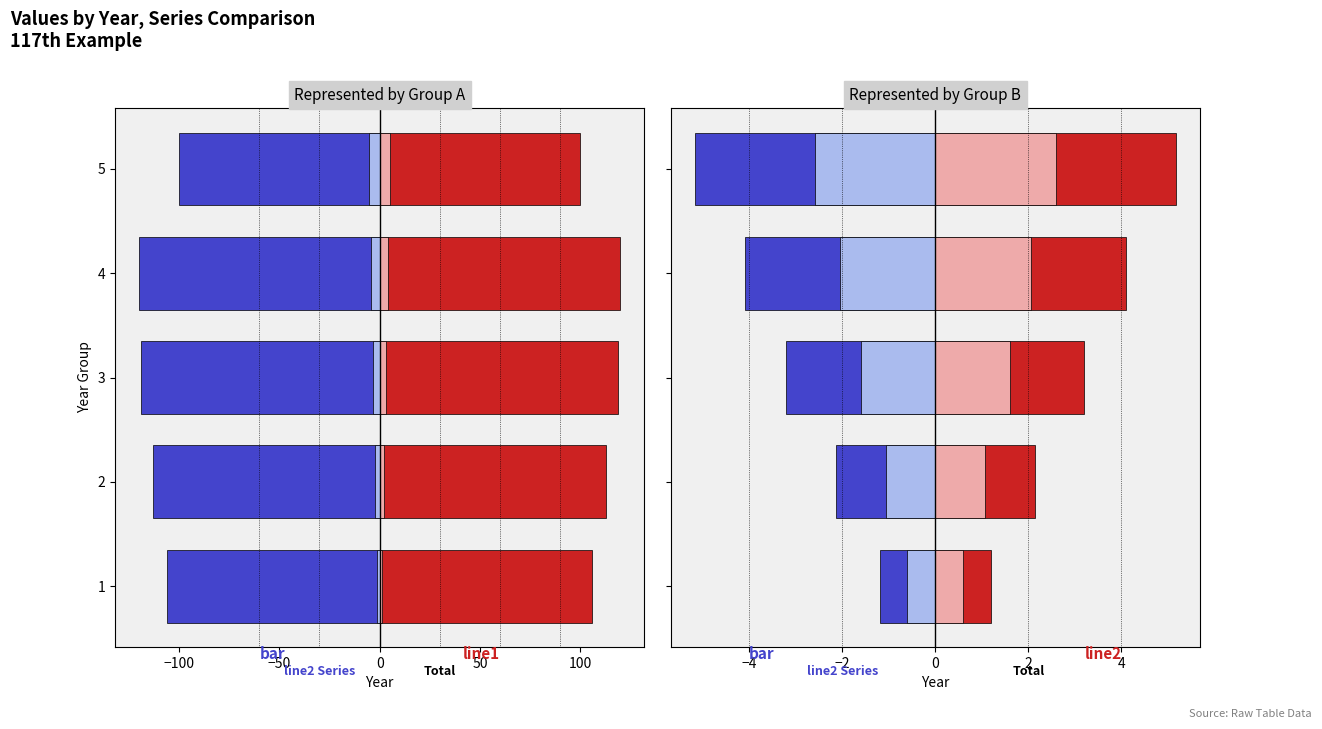

List the labels in order of bar value, smallest first.

4, 3, 2, 1, 5